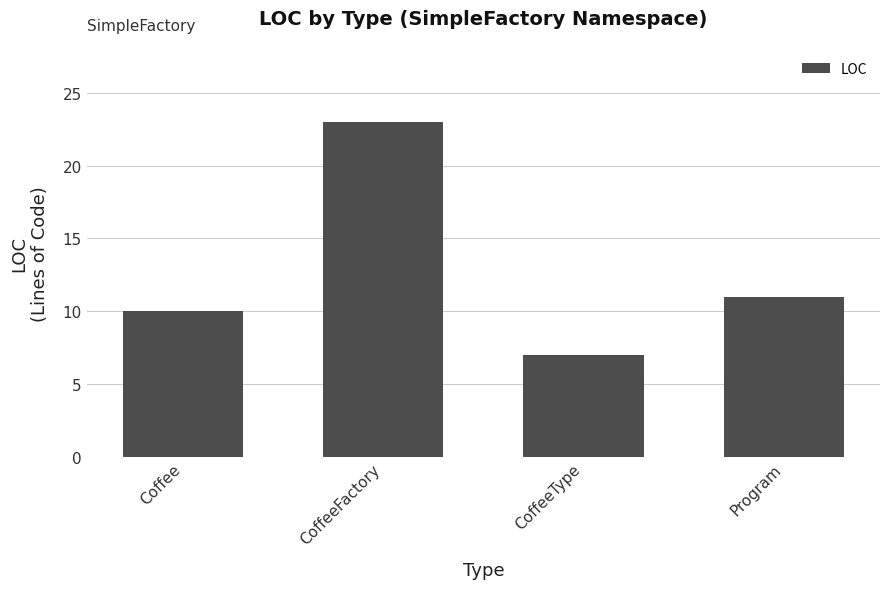

Rank the categories by value from lowest to highest.

CoffeeType, Coffee, Program, CoffeeFactory